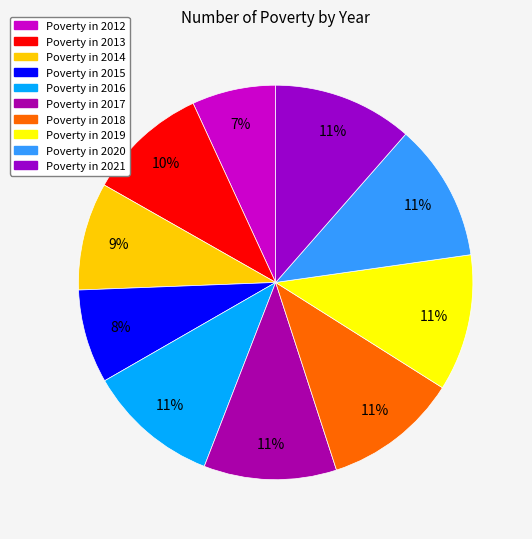

Which slice is the largest?

2021